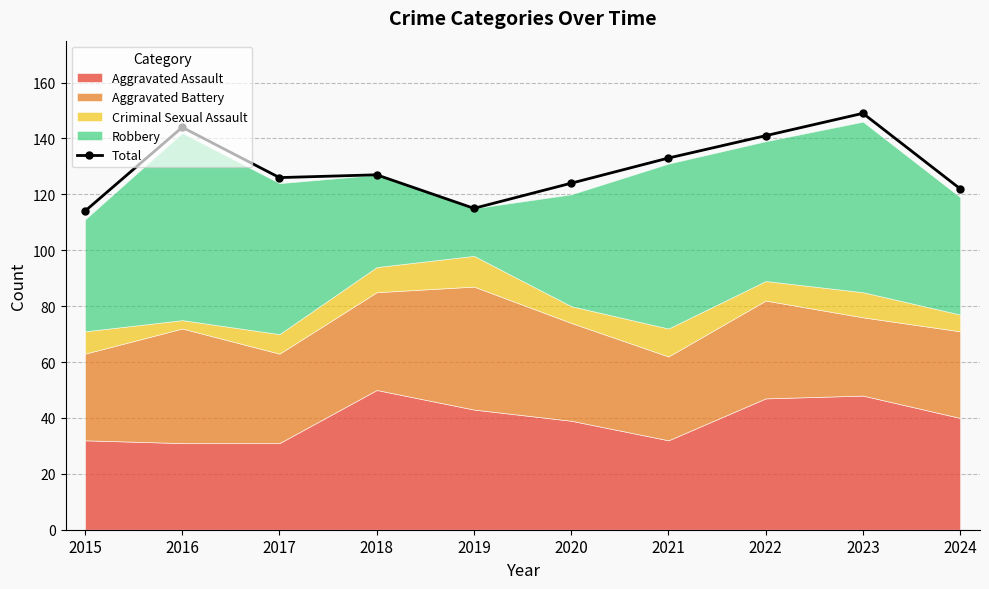

At which label is the value closest to 131?

2021